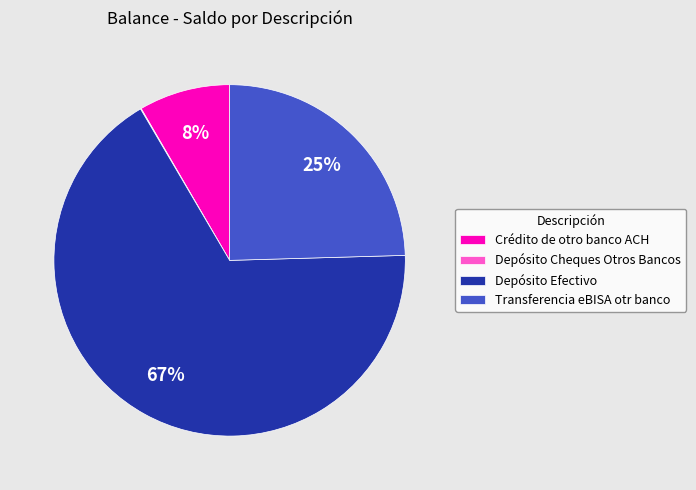

Which category has the biggest portion of the pie?

Depósito Efectivo